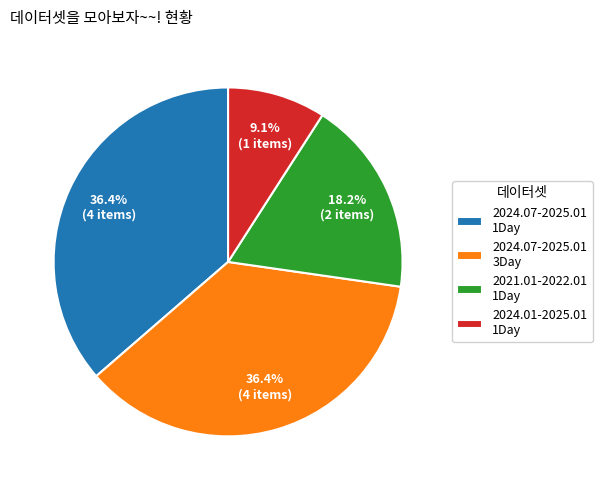

Is there any slice that represents more than half of the pie?

No